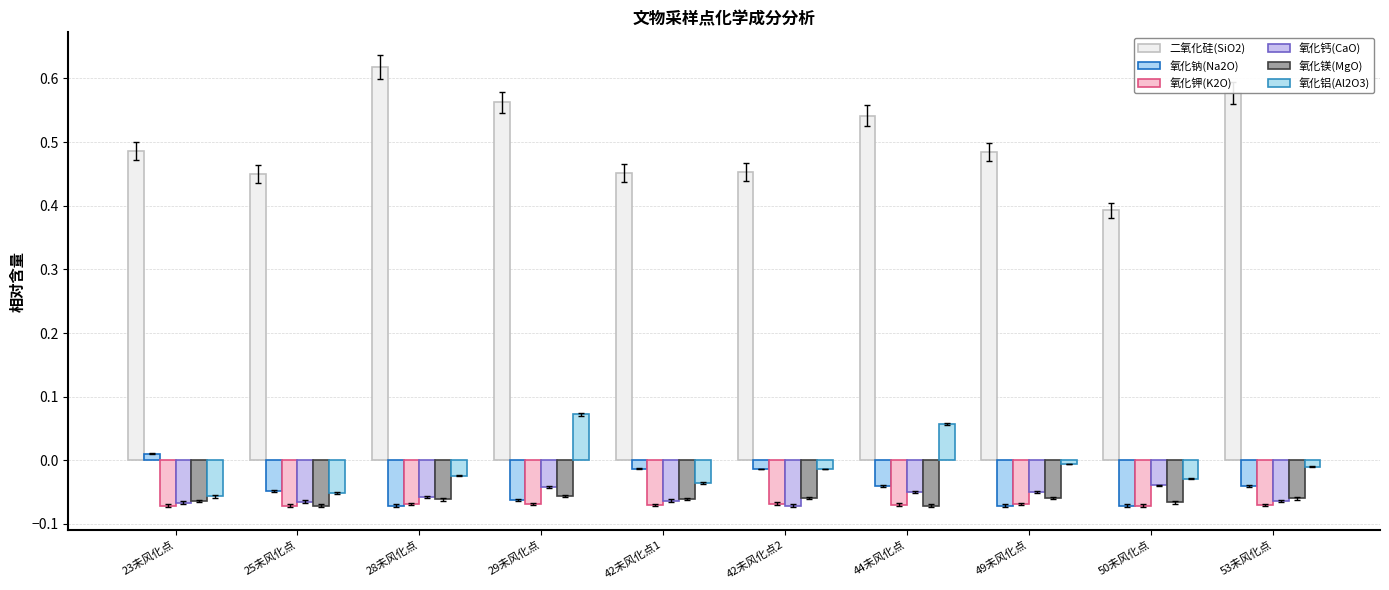

List the series in order of their peak value, highest first.

二氧化硅(SiO2), 氧化铝(Al2O3), 氧化钠(Na2O), 氧化钙(CaO), 氧化镁(MgO), 氧化钾(K2O)